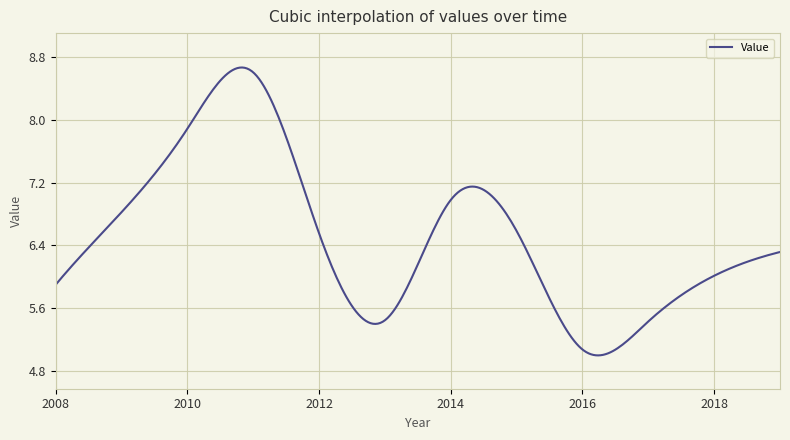

What is the smallest value displayed?

5.0